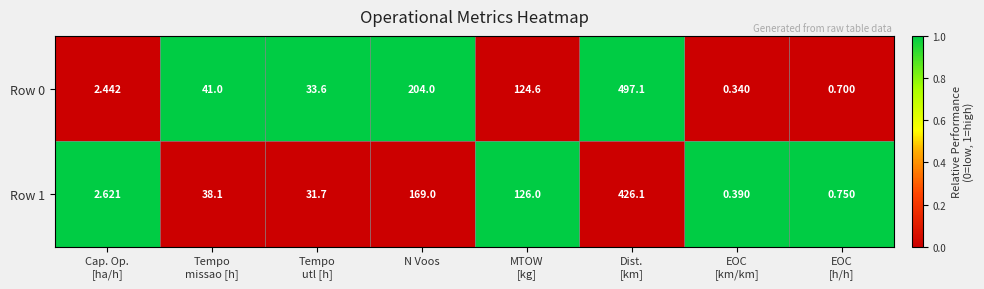

Which series has the largest total across all categories?

Row 0